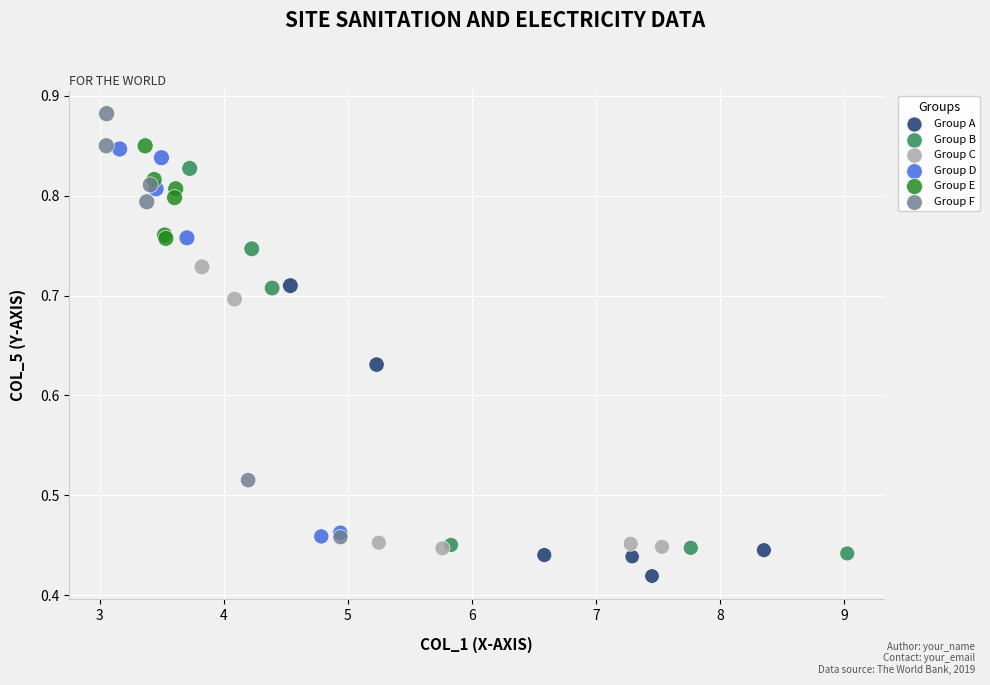

Which series has the widest spread of Y values?

Group F